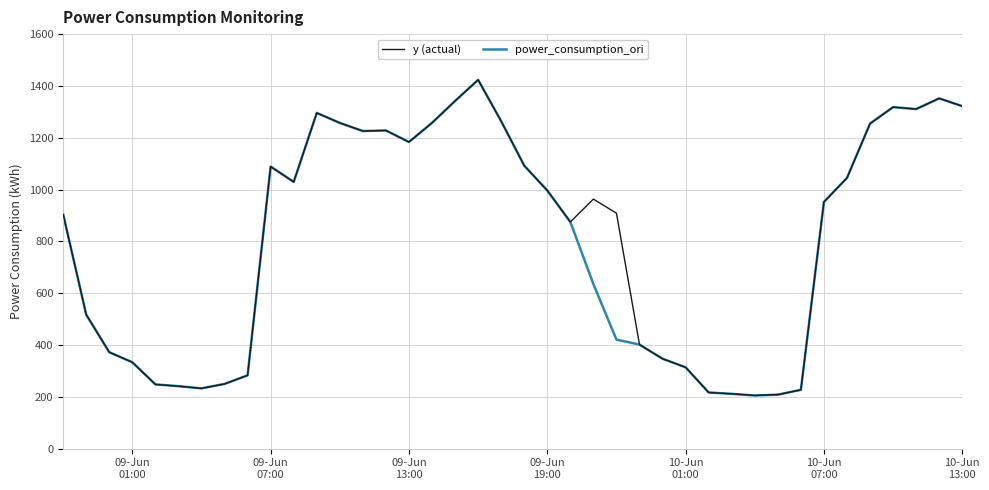

What is the lowest value of the power_consumption_ori series?

205.4